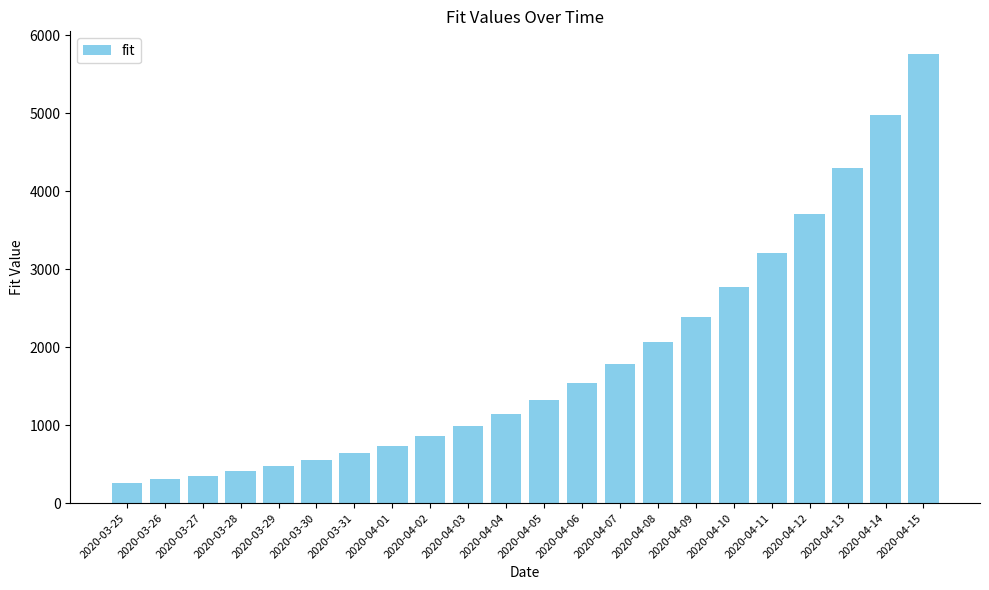

Read the value at 2020-04-14.

4974.4